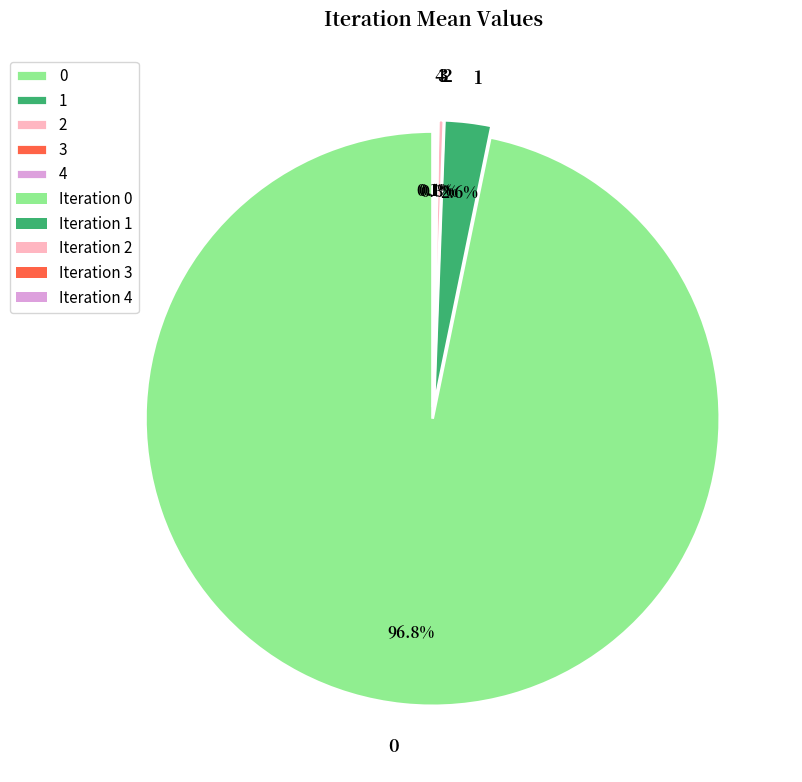

Does 2 account for over 50% of the chart?

No